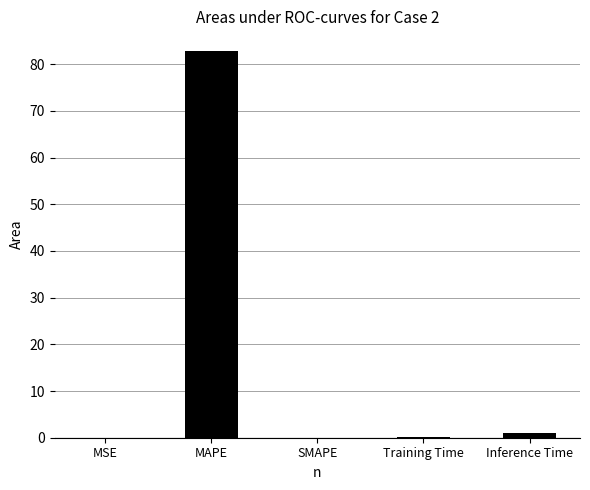

Between Training Time and MAPE, which is larger?

MAPE